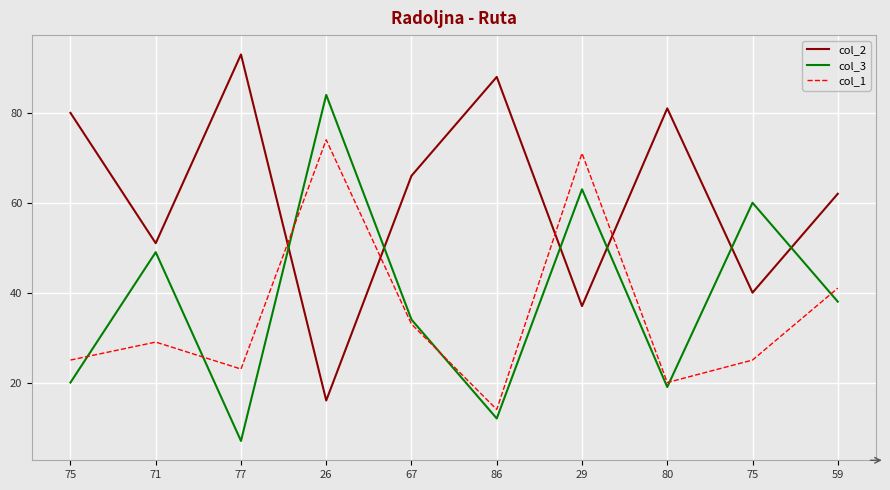

What is the highest value of the col_1 series?

74